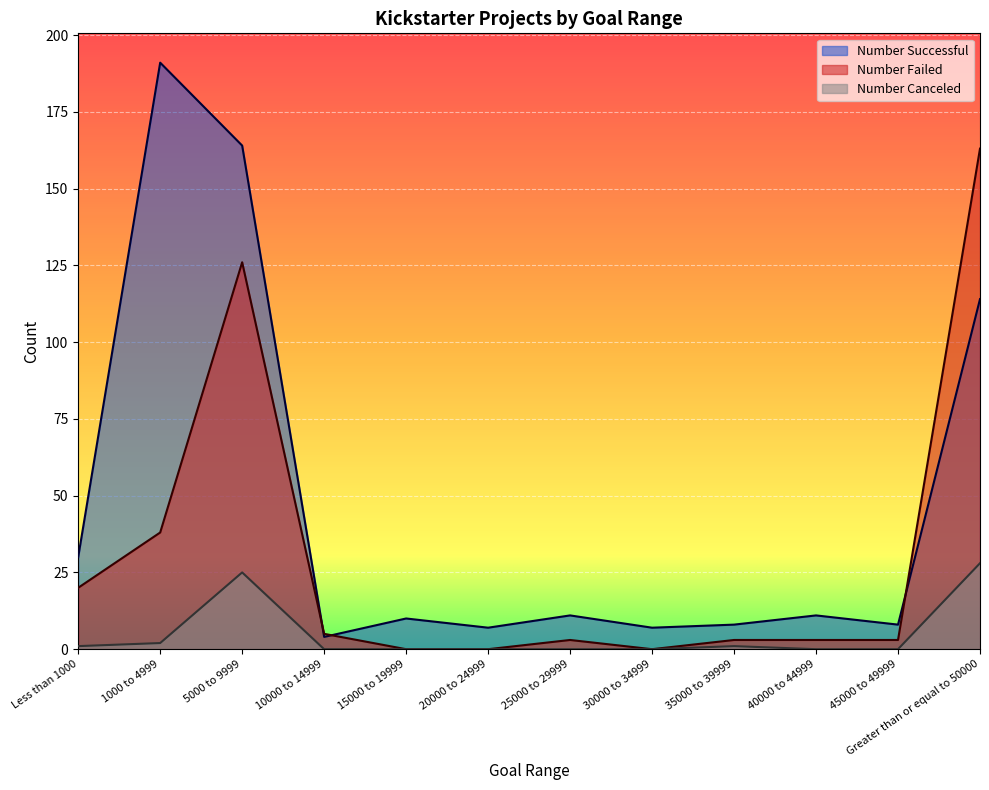

At how many categories does at least one series exceed 91?

3